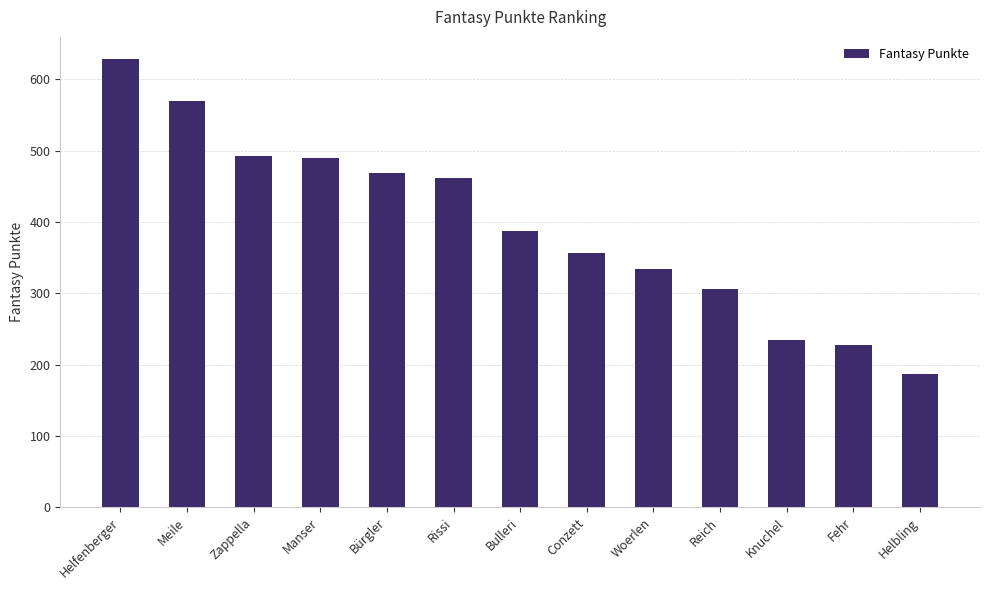

How many series are shown in this chart?

1